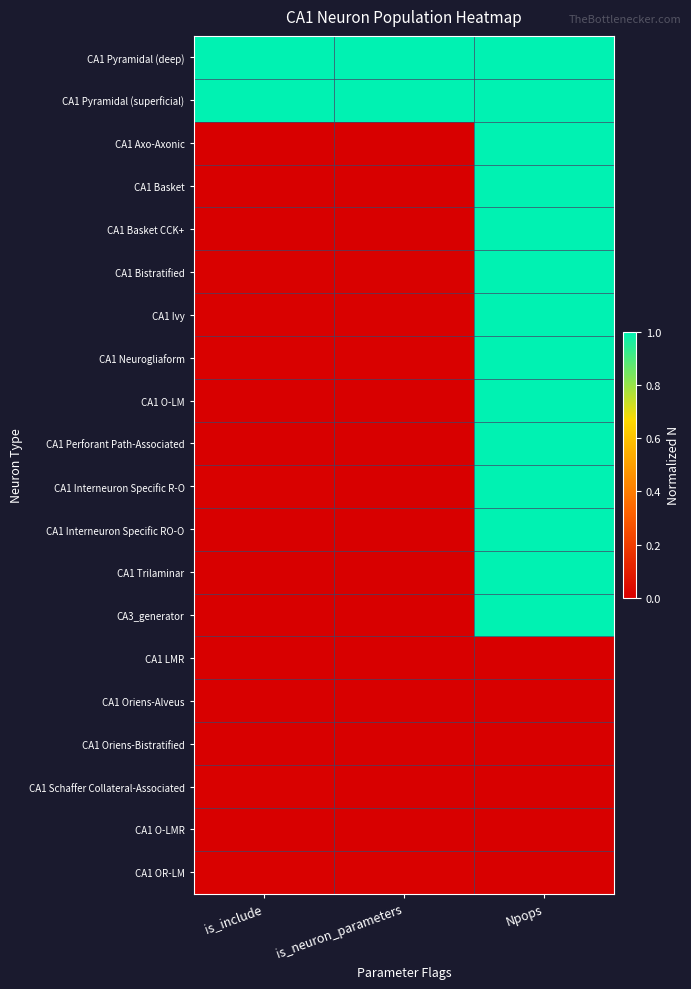

At which category is the sum across all series the highest?

Npops